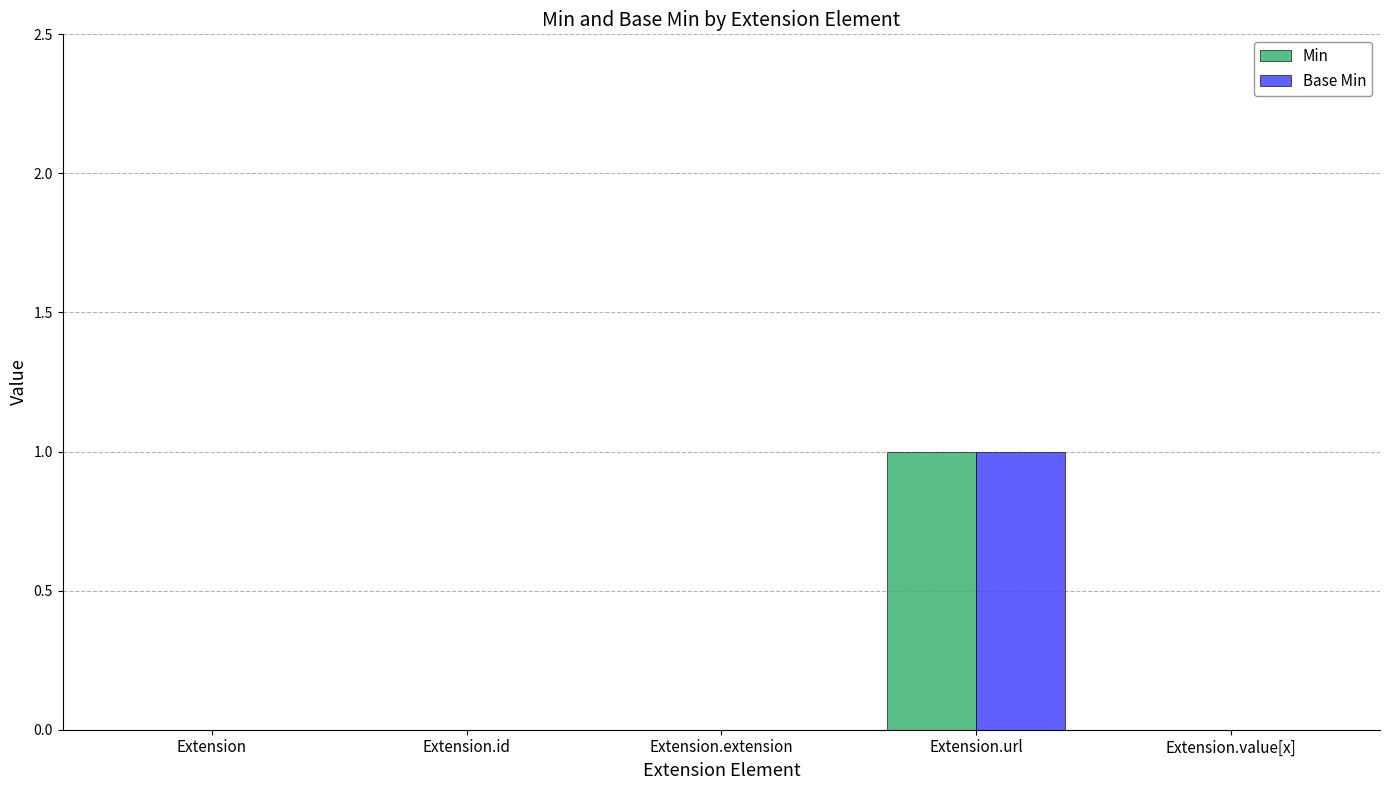

Reading left to right, transcribe all the data shown in this chart.

Min: 0	0	0	1	0
Base Min: 0	0	0	1	0